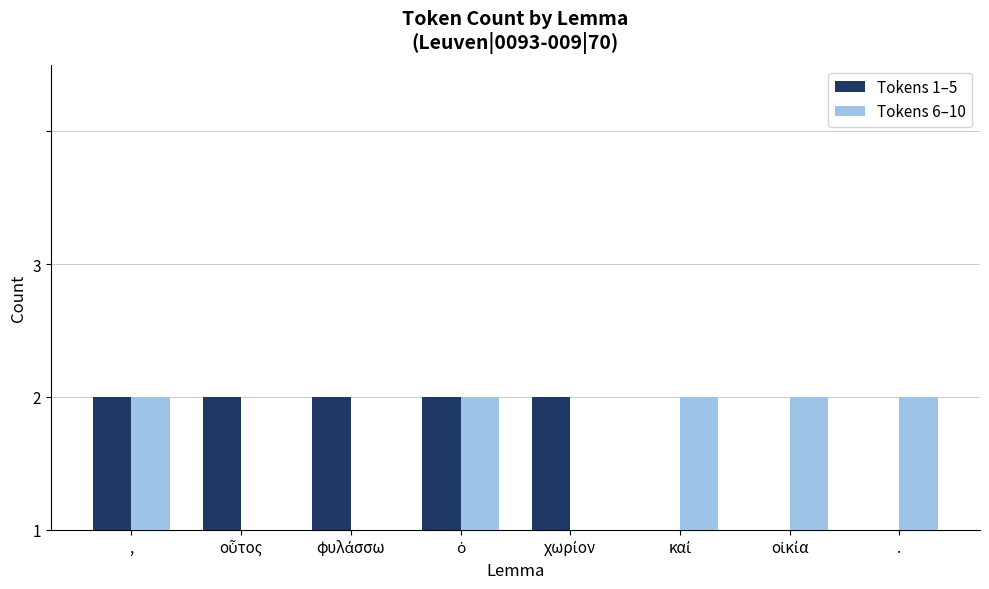

What are all the series names shown in the legend?

Tokens 1–5, Tokens 6–10